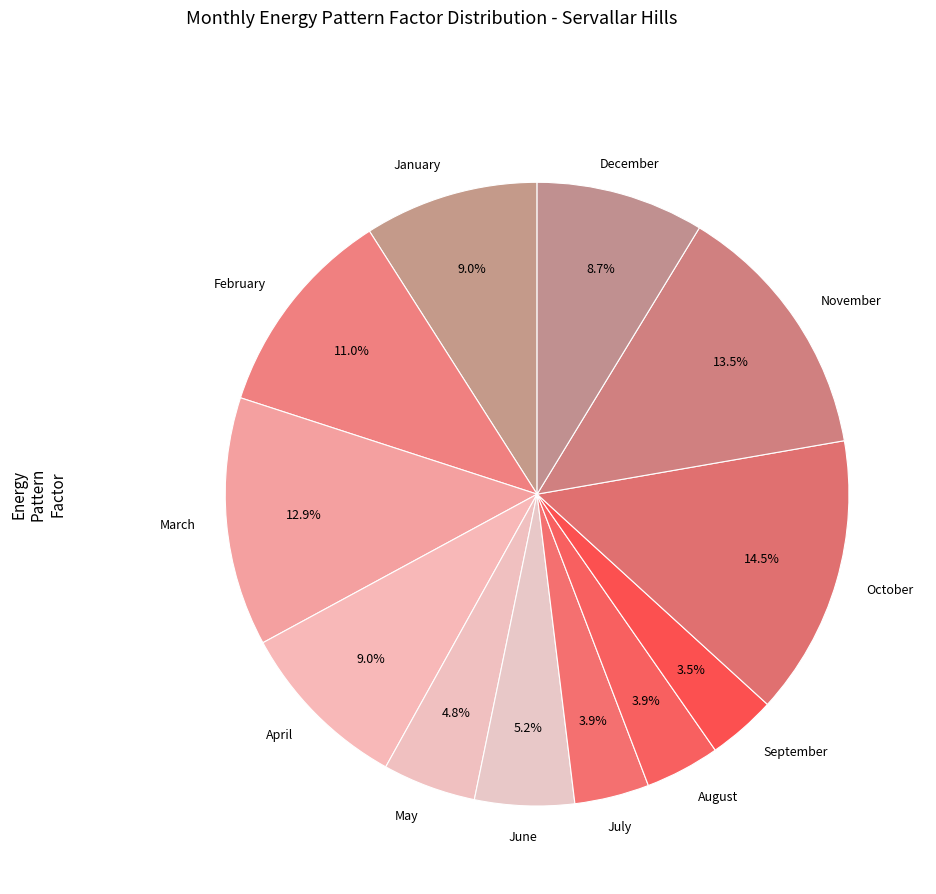

Count the number of slices in the pie.

12